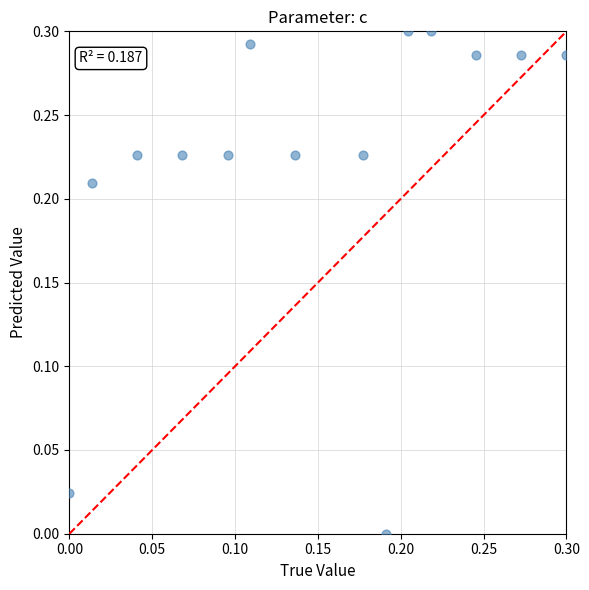

How many points are shown in the scatter plot?

14